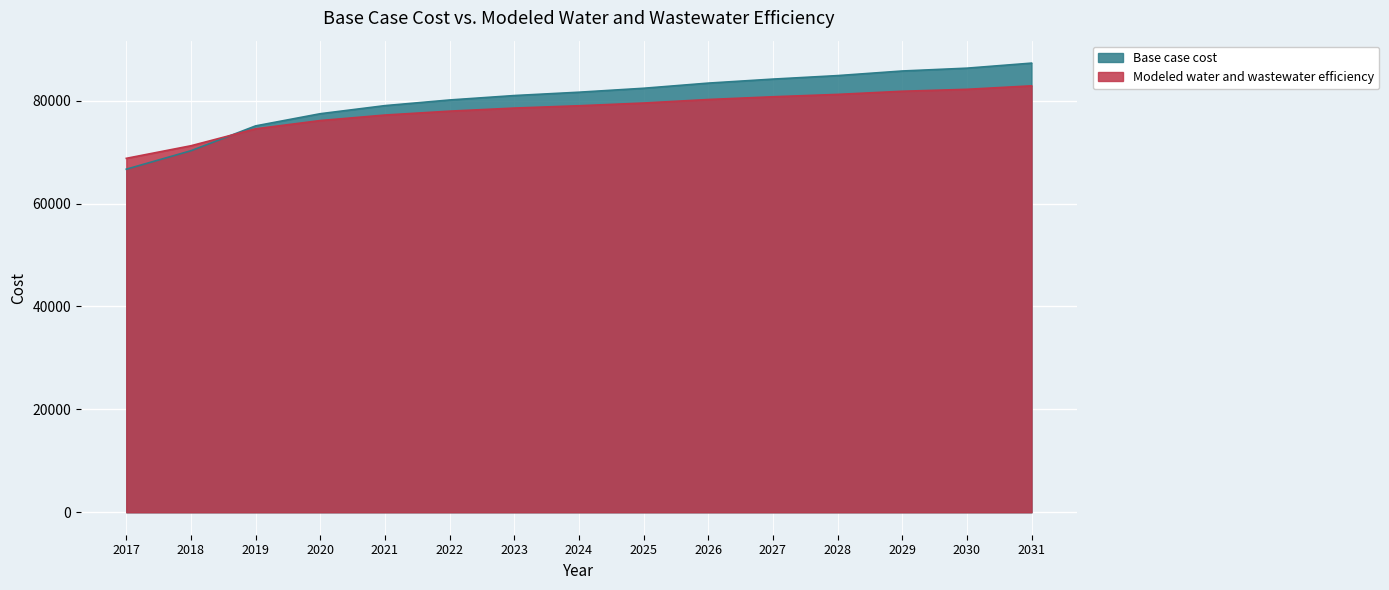

Reading right to left, what are all the values shown in this chart?

Base case cost: 87305.5	86324.9	85774.6	84879.2	84199.1	83419.8	82418.4	81651.4	81002.2	80141.2	79042.2	77471.9	75105.3	70276.5	66685.4
Modeled water and wastewater efficiency: 82891.0	82214.0	81835.9	81225.4	80764.5	80231.8	79547.1	79018.6	78568.4	77969.5	77212.8	76142.6	74533.6	71244.4	68796.9